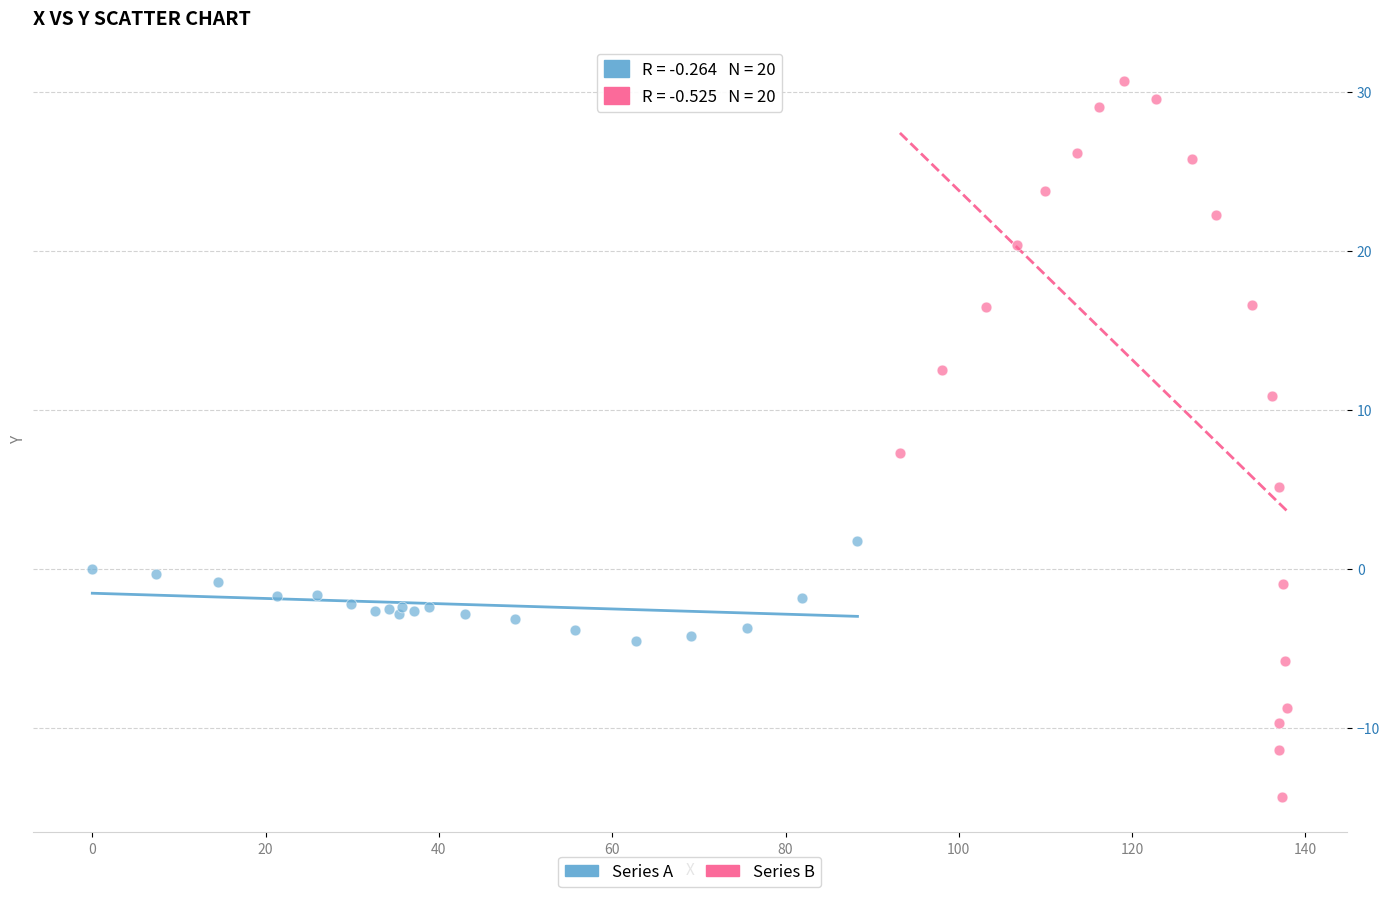

Which series contains the highest Y value?

Series B